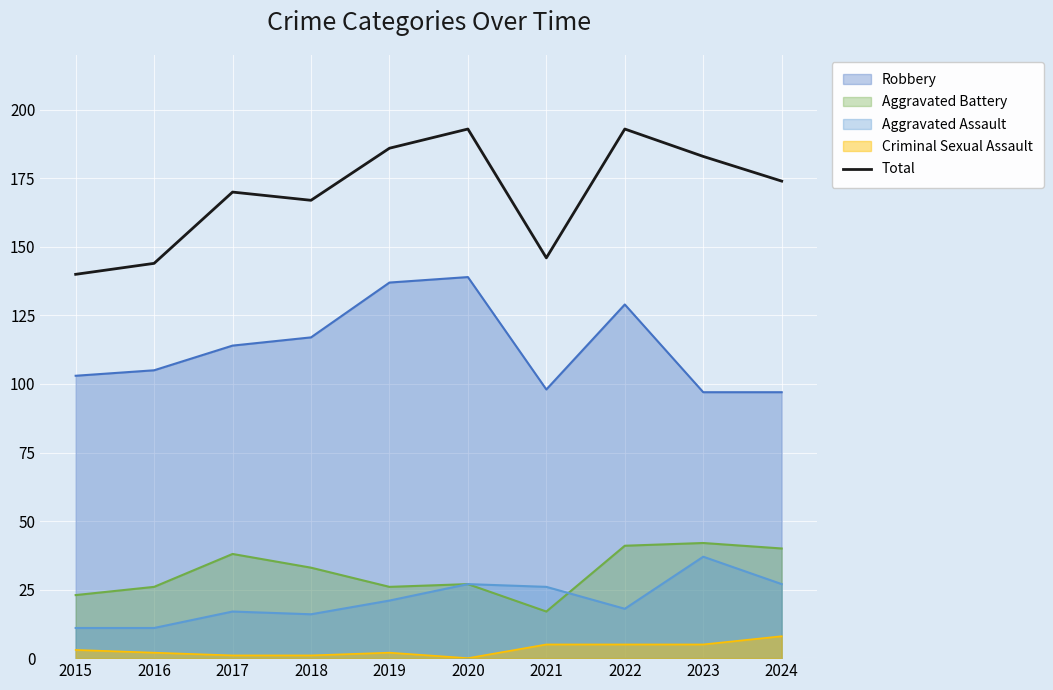

What is the change in value from 2021 to 2022?

+47